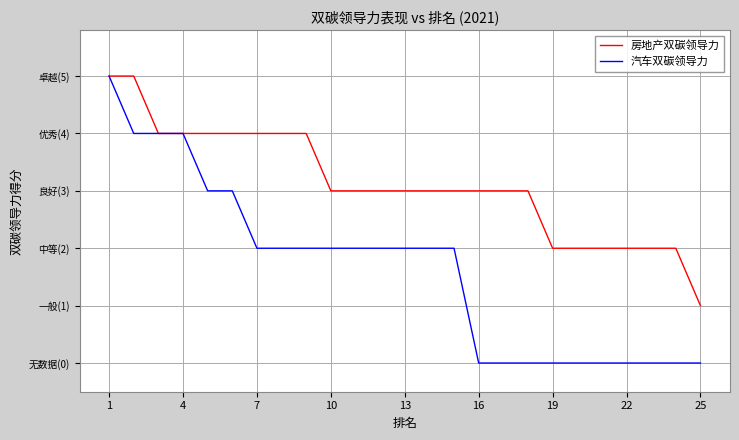

What are all the series names shown in the legend?

房地产双碳领导力, 汽车双碳领导力